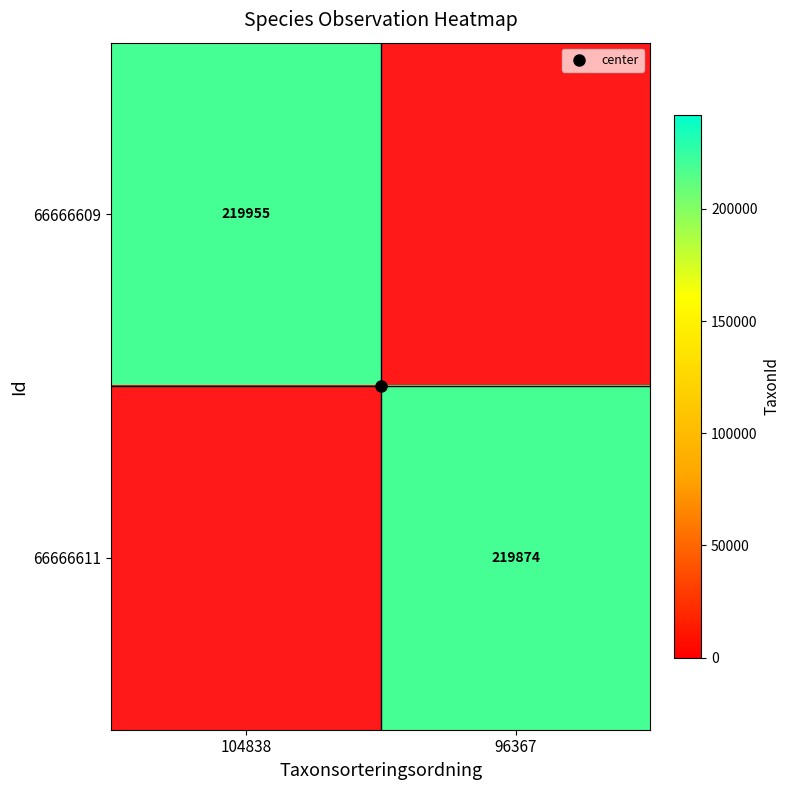

True or false: 66666609 has a value of 219955.0 at 104838.

True